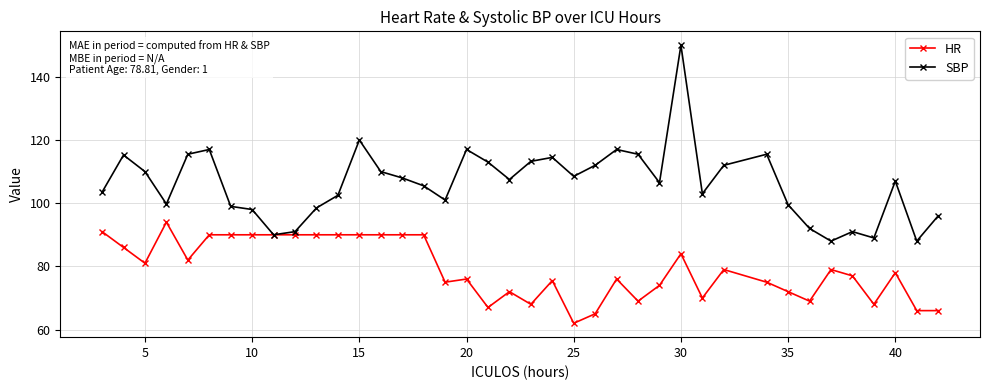

Rank the series by their maximum value, from highest to lowest.

SBP, HR